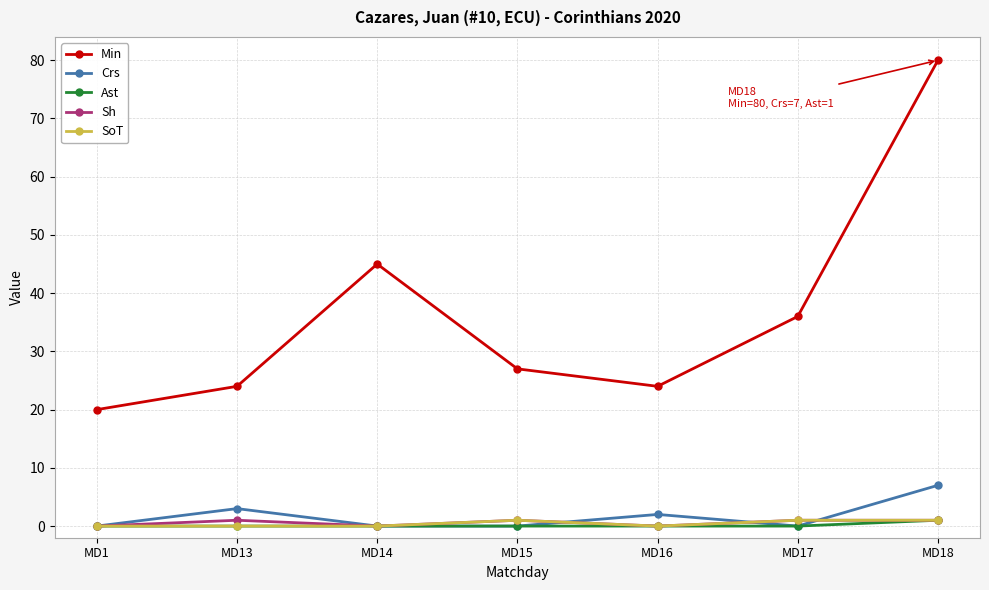

Which series has the largest range (max minus min)?

Min